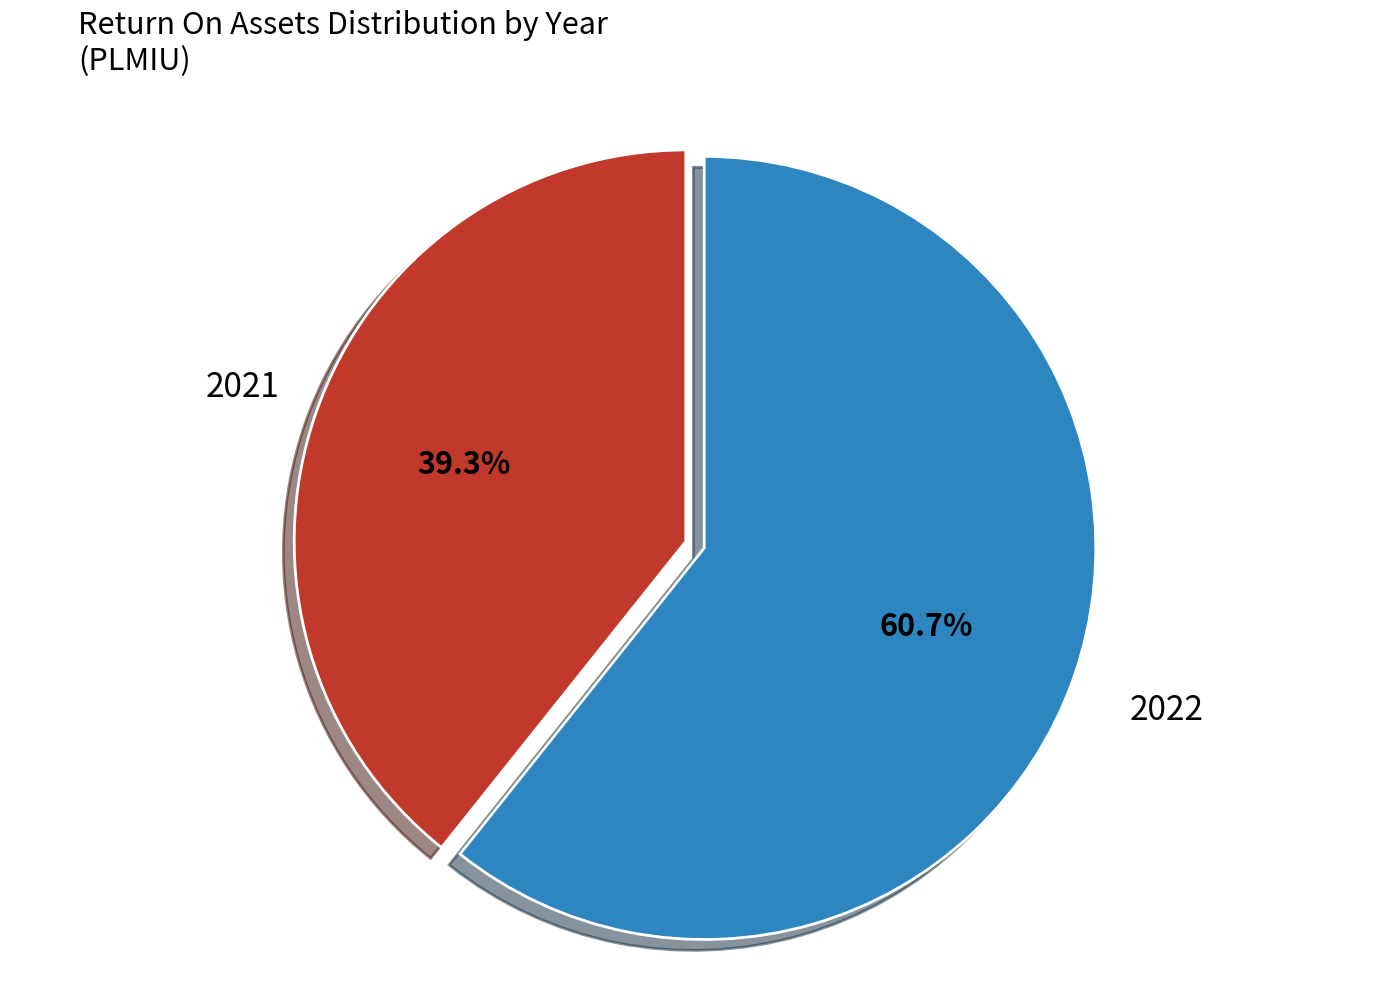

What percentage is the 2022 slice, to the nearest percent?

61%